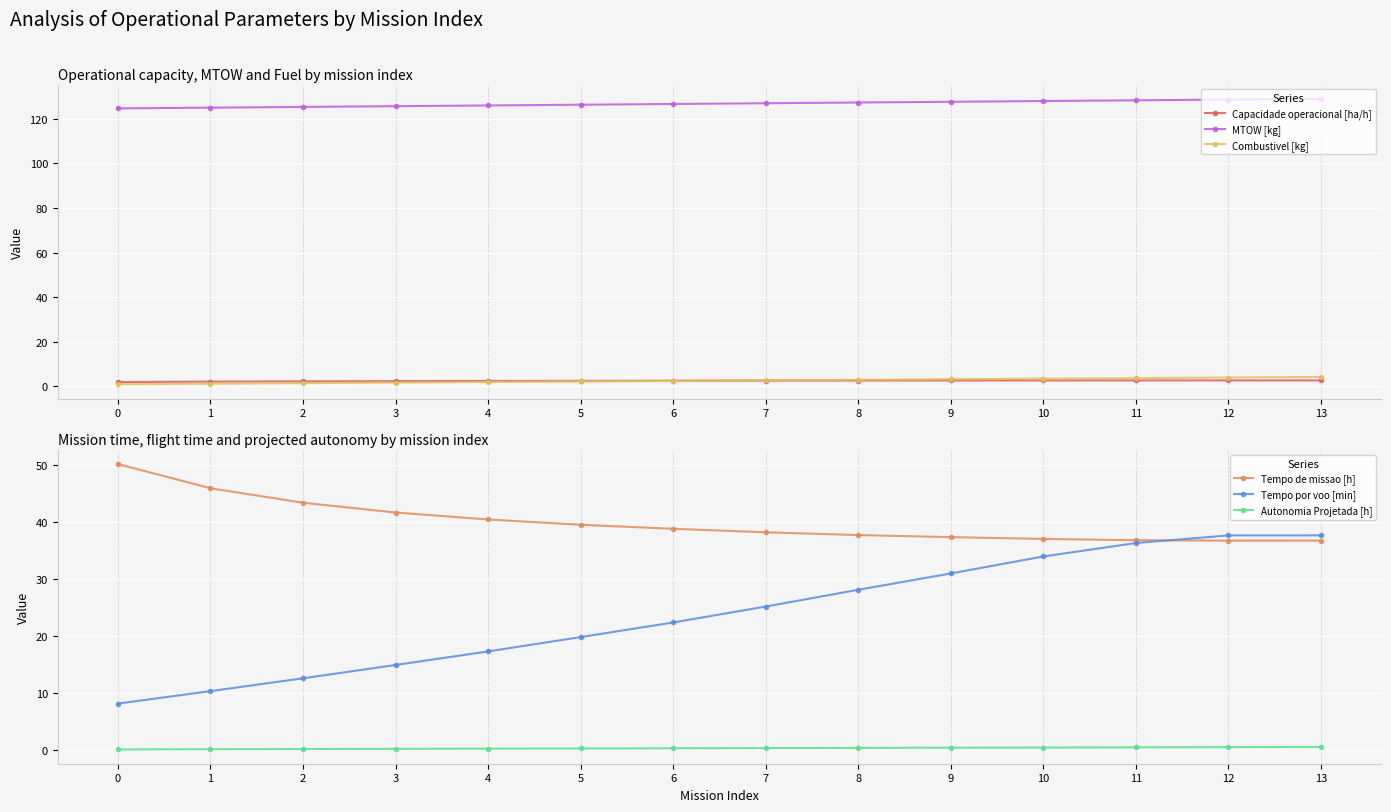

What is the difference between the Capacidade operacional [ha/h] values at 8 and 12?

0.1